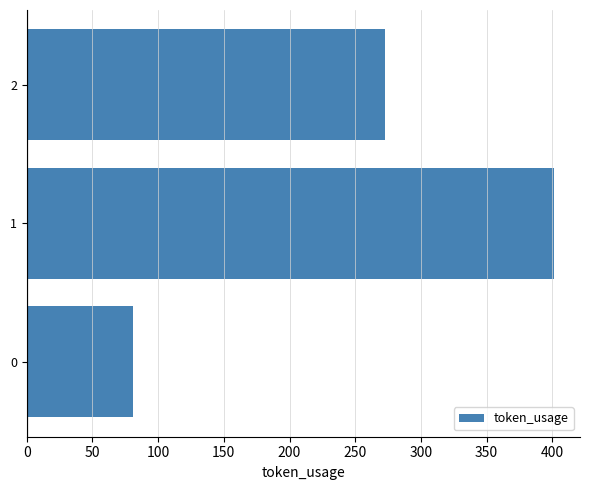

Reading bottom to top, list all the values displayed in this chart.

0=81	1=401	2=273